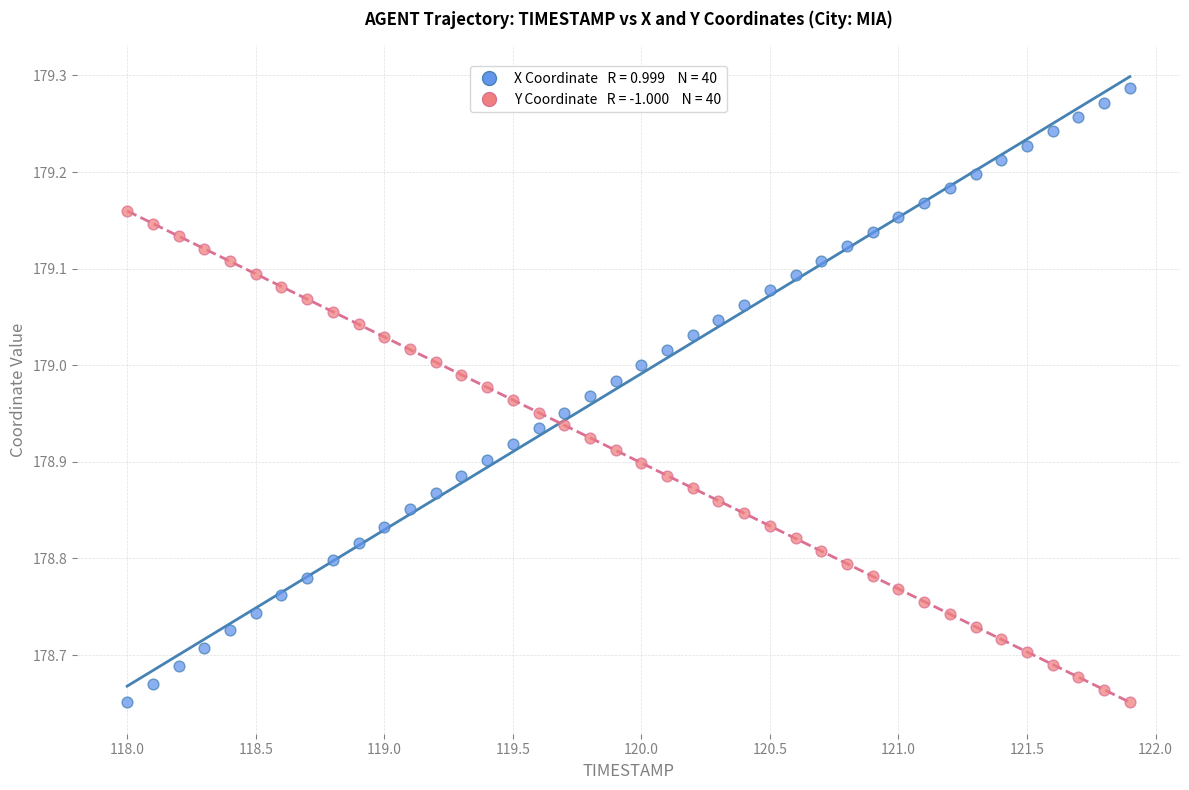

Across all data points, what is the range of X values (max minus min)?

3.9